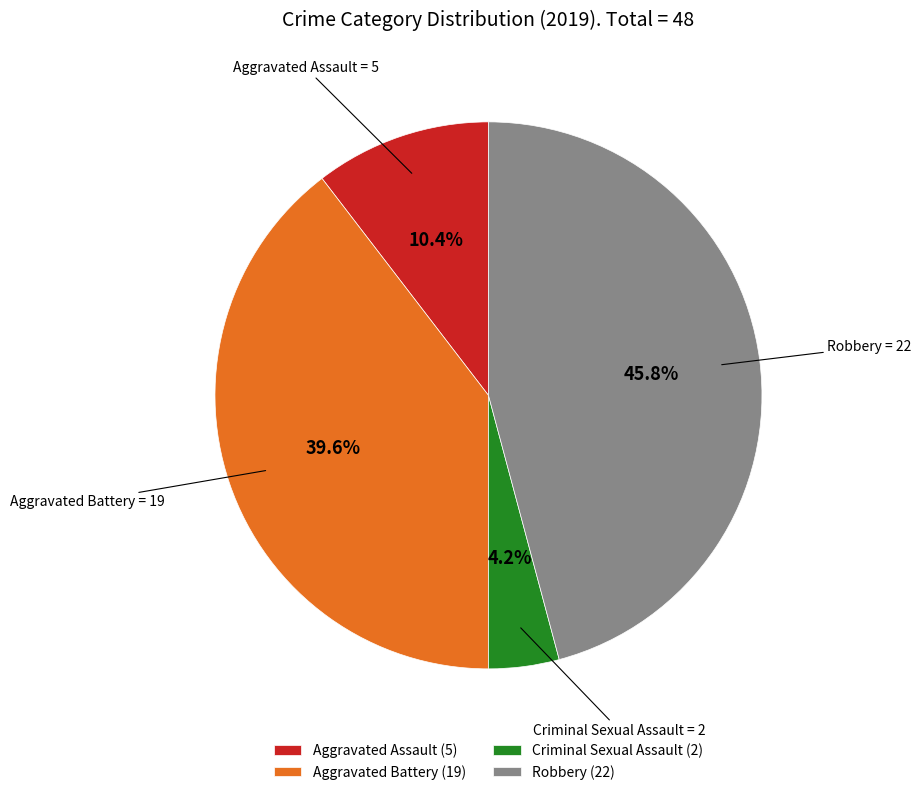

Is Criminal Sexual Assault the majority of the pie?

No